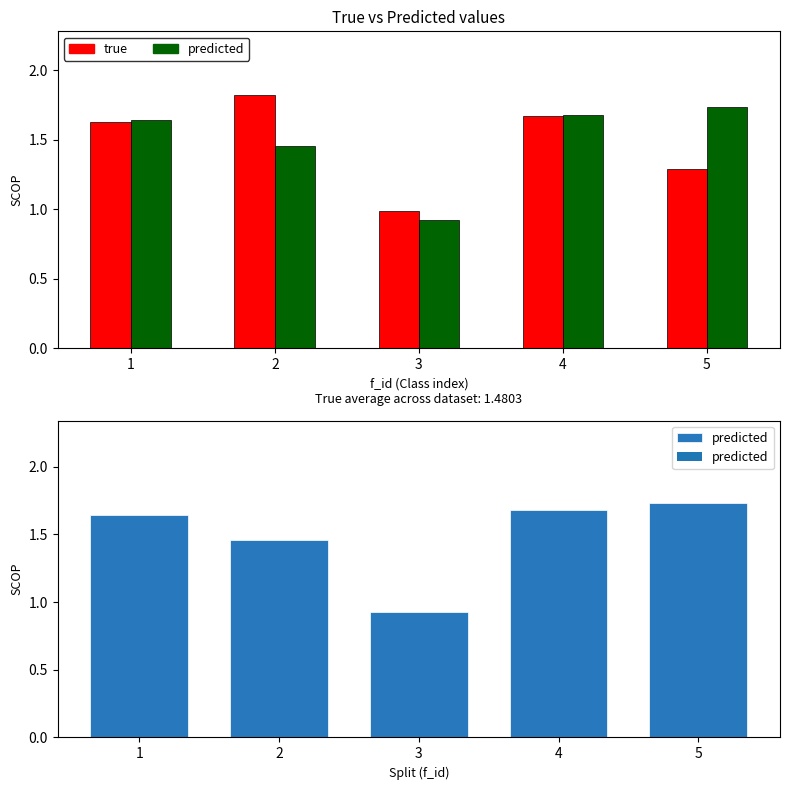

What is the sum of the true values at 1 and 5?

2.9